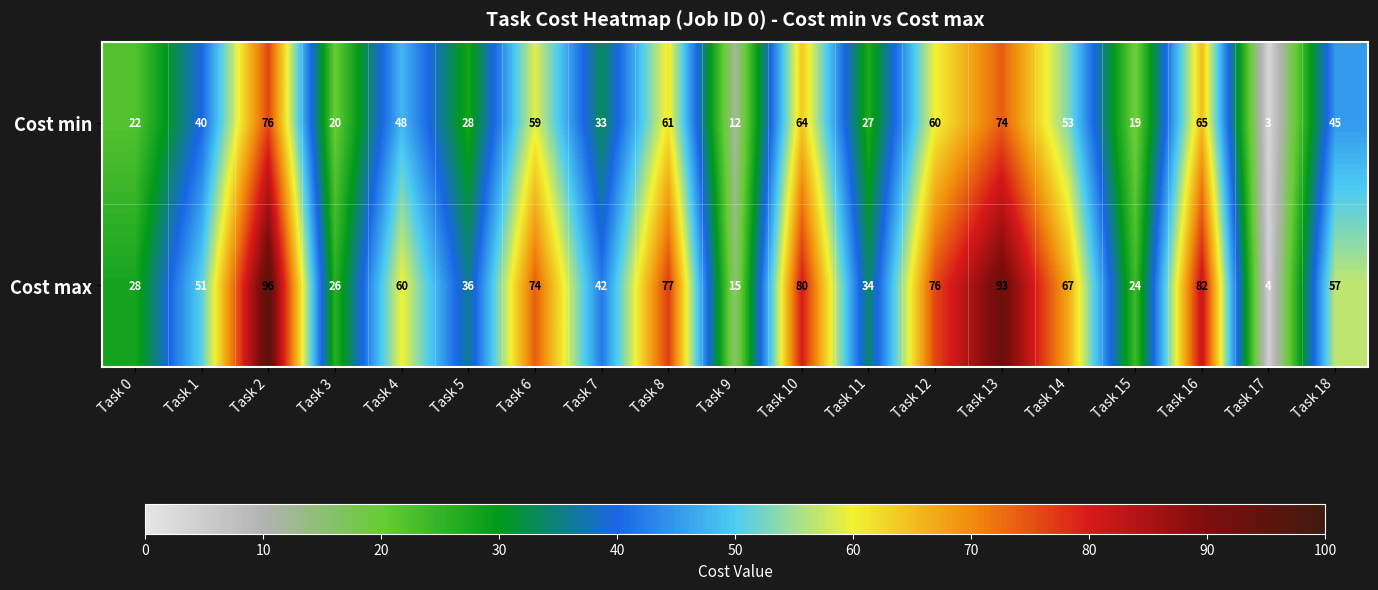

At which label does Cost min first exceed 45?

Task 2